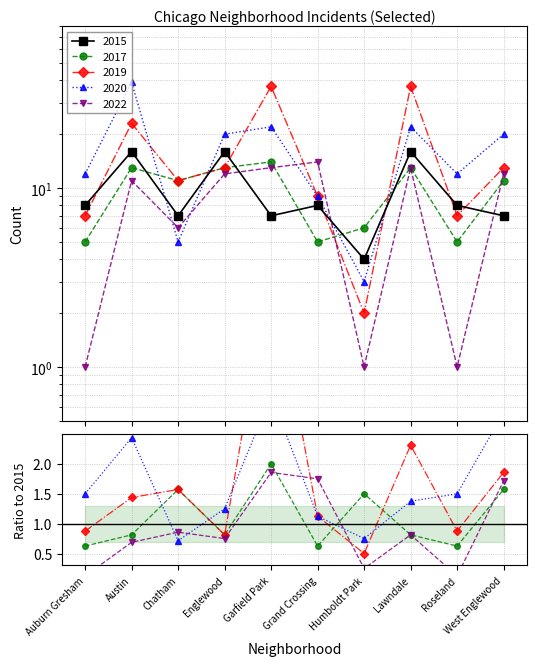

What is the value of the 2020 point at the 1st from the left?

12